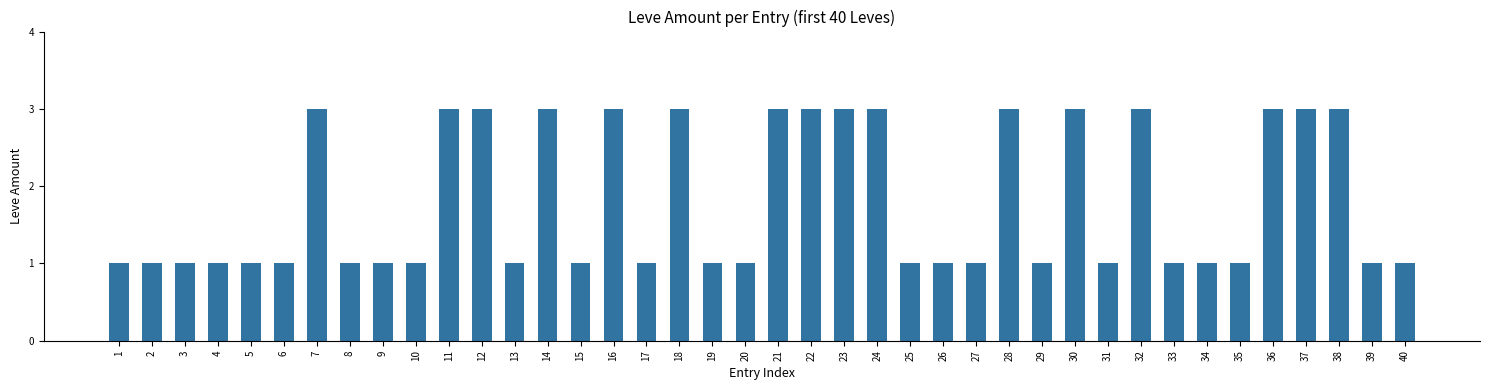

Which has a higher value, 16 or 40?

16